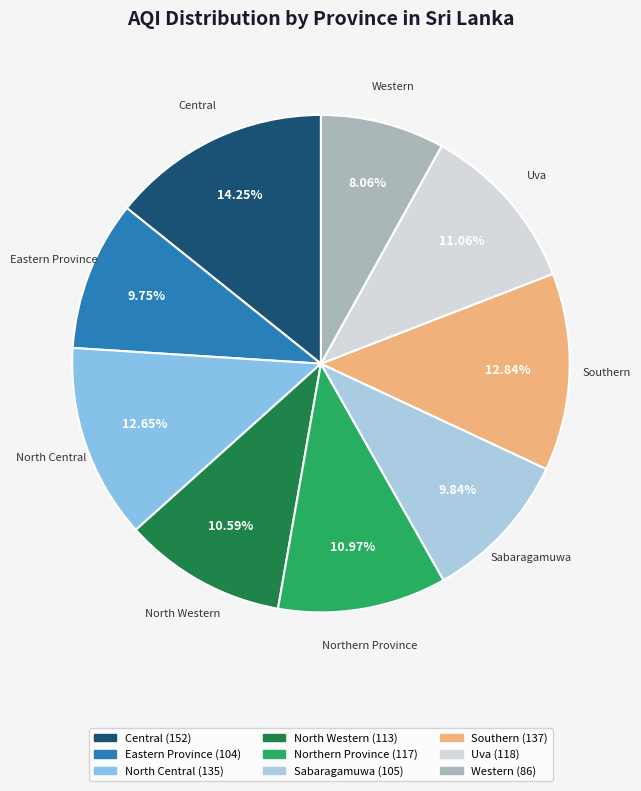

Between Eastern Province and Western, which is larger?

Eastern Province